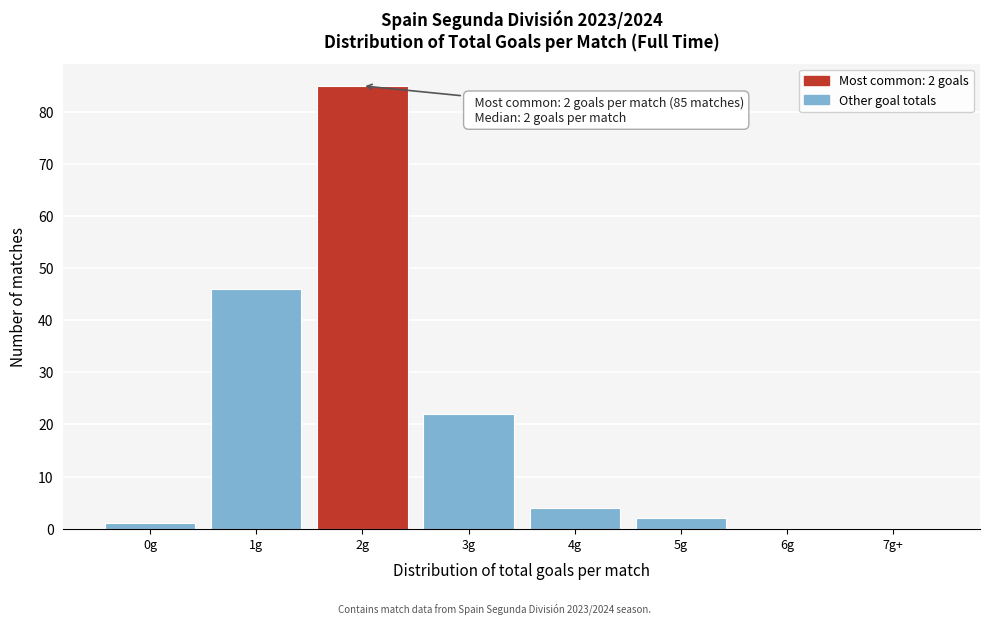

At which label is the value closest to 42?

1g